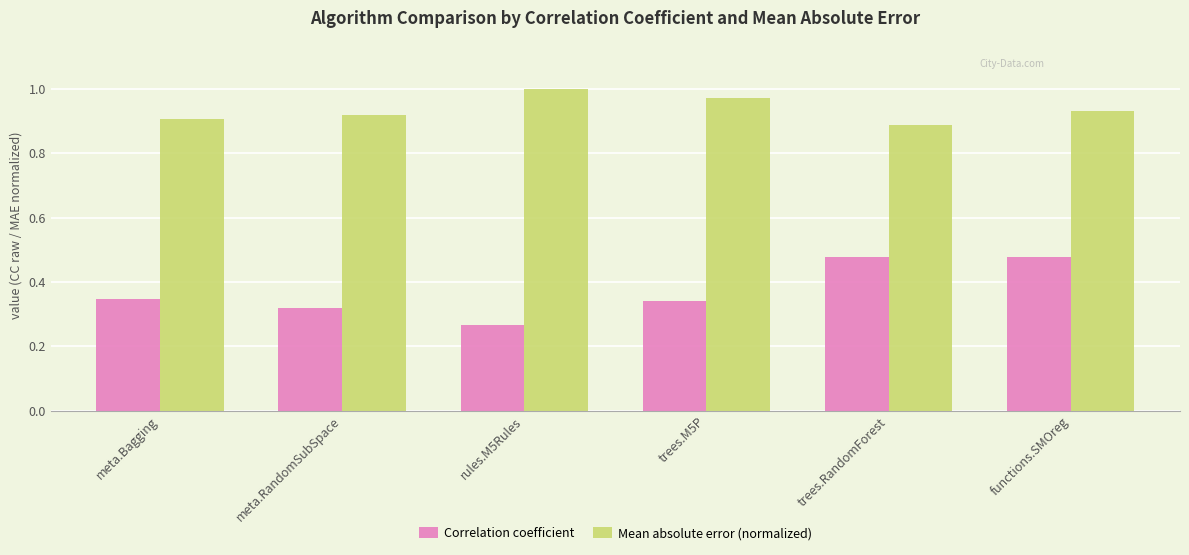

Is the value of Mean absolute error (normalized) at meta.Bagging greater than the value of Correlation coefficient at functions.SMOreg?

Yes